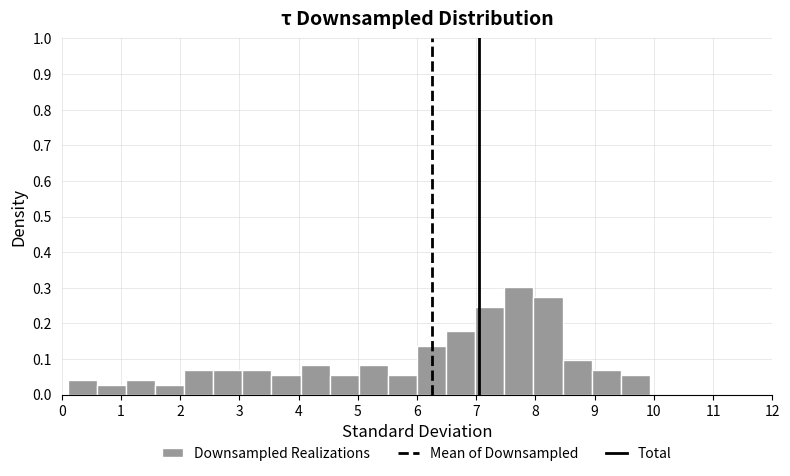

What is the height of the bar covering 8.5 to 9.0 on the x-axis? Neither the bar edges nor the heights are printed on the chart, so give them approximately, as read against the axes.

0.10